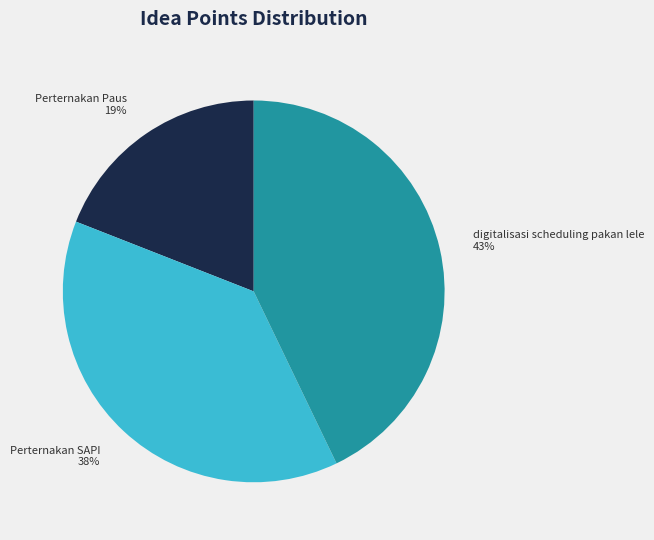

Between Perternakan SAPI and digitalisasi scheduling pakan lele, which is larger?

digitalisasi scheduling pakan lele